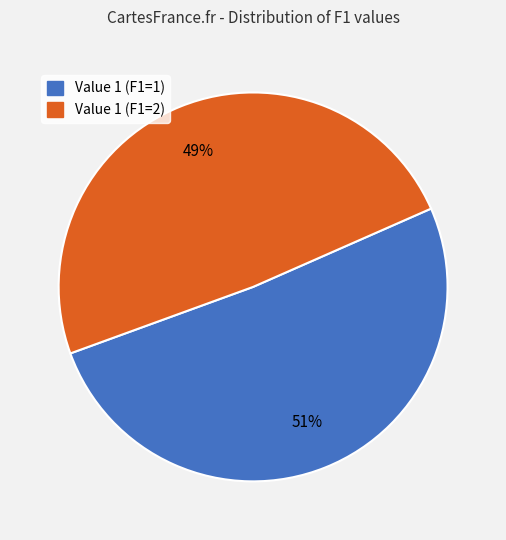

To the nearest percent, what is the difference between the largest and smallest slice percentages?

2%